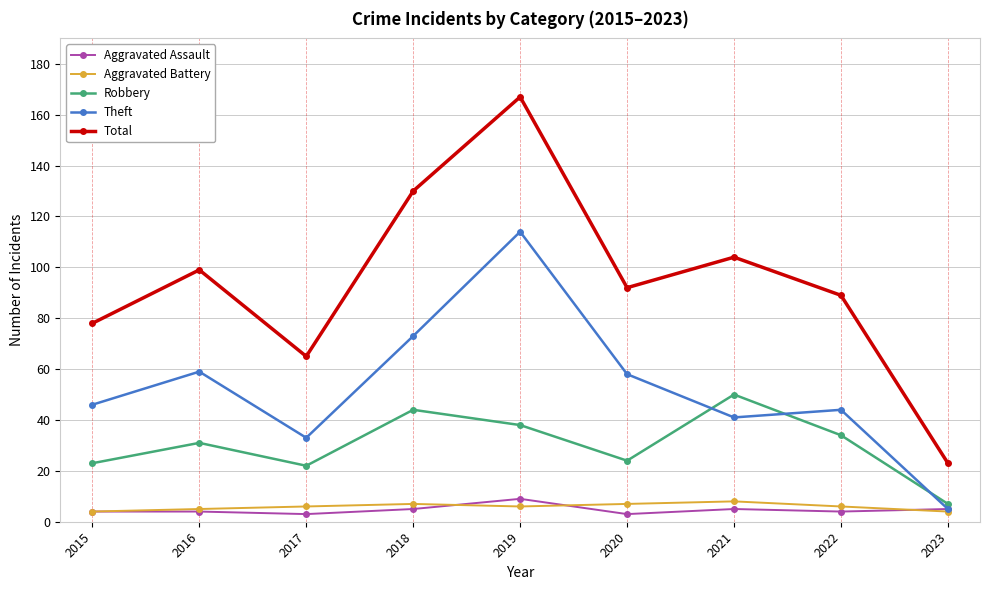

Reading left to right, transcribe all the data shown in this chart.

Aggravated Assault: 4	4	3	5	9	3	5	4	5
Aggravated Battery: 4	5	6	7	6	7	8	6	4
Robbery: 23	31	22	44	38	24	50	34	7
Theft: 46	59	33	73	114	58	41	44	5
Total: 78	99	65	130	167	92	104	89	23